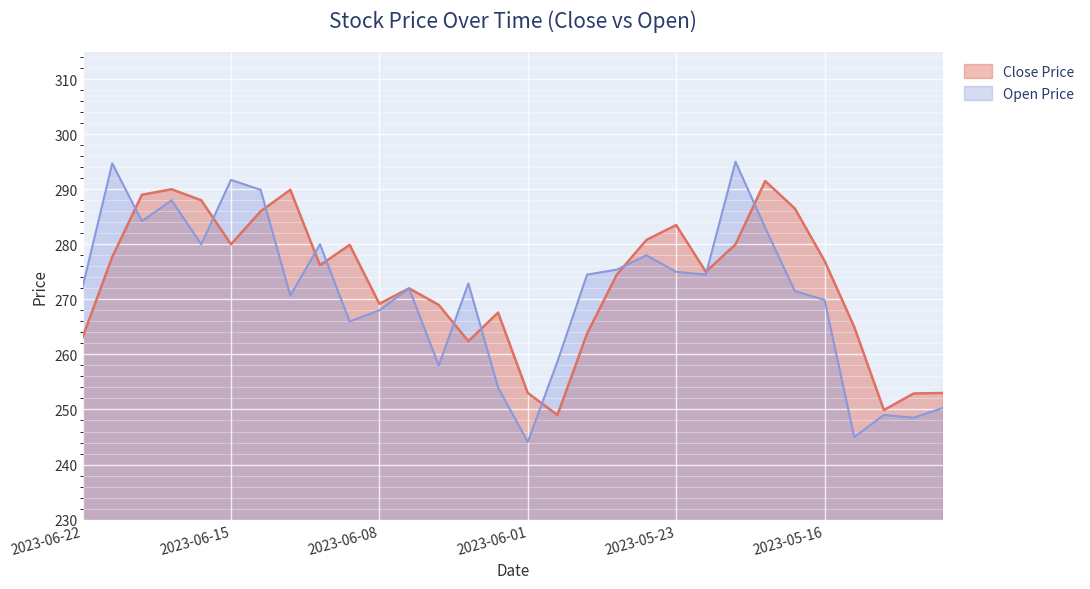

What position from the left is 2023-06-15?

6